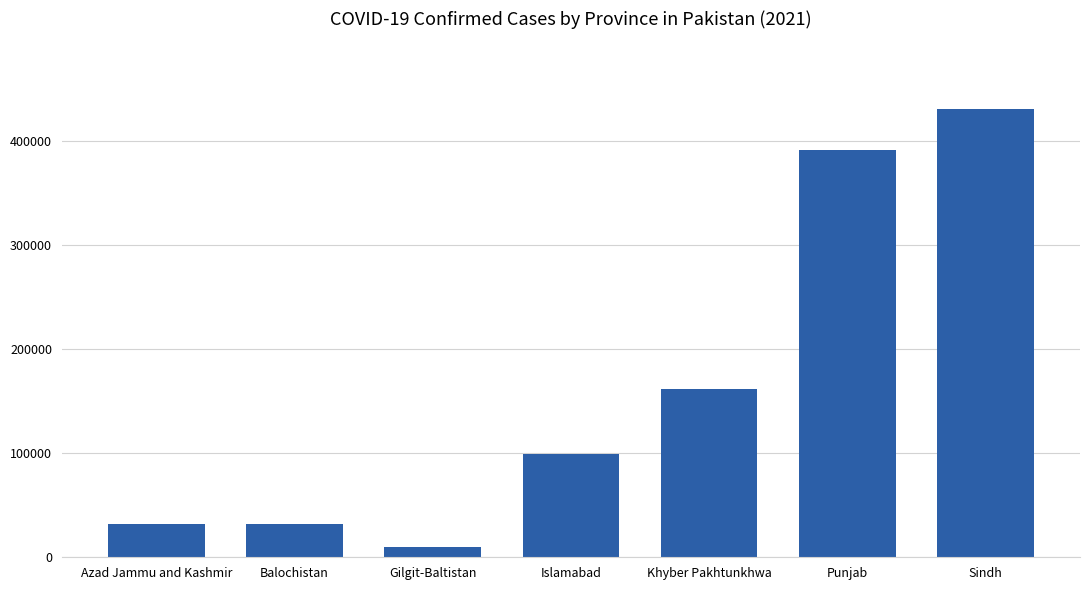

How many values are below 98951?

3